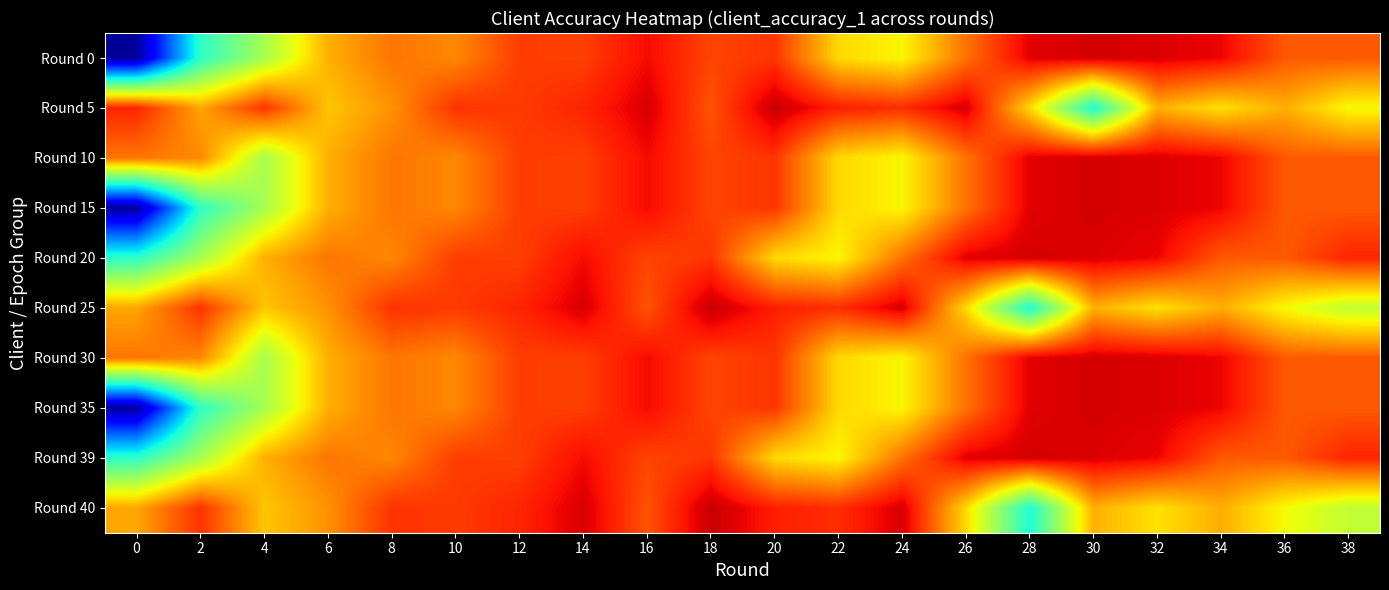

Reading left to right, transcribe all the data shown in this chart.

Round 0: 0=28.9	2=43.0	4=48.4	6=54.8	8=57.0	10=56.3	12=59.2	14=59.2	16=61.2	18=59.0	20=59.6	22=53.1	24=52.0	26=57.2	28=61.8	30=62.2	32=62.0	34=61.4	36=58.1	38=58.2
Round 5: 0=60.2	2=55.1	4=59.6	6=53.9	8=55.9	10=59.6	12=59.4	14=60.2	16=62.0	18=58.4	20=62.6	22=60.4	24=59.8	26=62.1	28=53.1	30=42.4	32=54.7	34=52.8	36=54.8	38=51.8
Round 10: 0=57.0	2=56.3	4=48.4	6=54.8	8=57.0	10=56.3	12=59.2	14=59.2	16=61.2	18=59.0	20=59.6	22=53.1	24=52.0	26=57.2	28=61.8	30=62.2	32=62.0	34=61.4	36=58.1	38=58.2
Round 15: 0=28.9	2=43.0	4=48.4	6=54.8	8=57.0	10=56.3	12=59.2	14=59.2	16=61.2	18=59.0	20=59.6	22=53.1	24=52.0	26=57.2	28=61.8	30=62.2	32=62.0	34=61.4	36=58.1	38=58.2
Round 20: 0=43.0	2=48.4	4=54.8	6=57.0	8=56.3	10=59.2	12=59.2	14=61.2	16=59.0	18=59.6	20=53.1	22=52.0	24=57.2	26=61.8	28=62.2	30=62.0	32=61.4	34=58.1	36=58.2	38=60.2
Round 25: 0=55.1	2=59.6	4=53.9	6=55.9	8=59.6	10=59.4	12=60.2	14=62.0	16=58.4	18=62.6	20=60.4	22=59.8	24=62.1	26=53.1	28=42.4	30=54.7	32=52.8	34=54.8	36=51.8	38=49.6
Round 30: 0=57.0	2=56.3	4=48.4	6=54.8	8=57.0	10=56.3	12=59.2	14=59.2	16=61.2	18=59.0	20=59.6	22=53.1	24=52.0	26=57.2	28=61.8	30=62.2	32=62.0	34=61.4	36=58.1	38=58.2
Round 35: 0=28.9	2=43.0	4=48.4	6=54.8	8=57.0	10=56.3	12=59.2	14=59.2	16=61.2	18=59.0	20=59.6	22=53.1	24=52.0	26=57.2	28=61.8	30=62.2	32=62.0	34=61.4	36=58.1	38=58.2
Round 39: 0=43.0	2=48.4	4=54.8	6=57.0	8=56.3	10=59.2	12=59.2	14=61.2	16=59.0	18=59.6	20=53.1	22=52.0	24=57.2	26=61.8	28=62.2	30=62.0	32=61.4	34=58.1	36=58.2	38=60.2
Round 40: 0=55.1	2=59.6	4=53.9	6=55.9	8=59.6	10=59.4	12=60.2	14=62.0	16=58.4	18=62.6	20=60.4	22=59.8	24=62.1	26=53.1	28=42.4	30=54.7	32=52.8	34=54.8	36=51.8	38=49.6